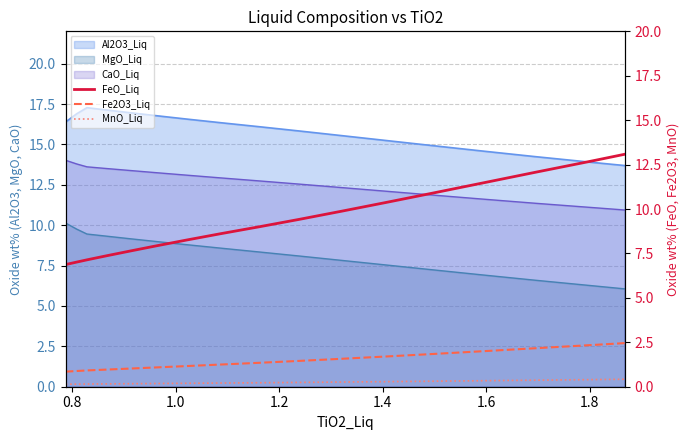

True or false: MnO_Liq and Fe2O3_Liq cross at least once.

False